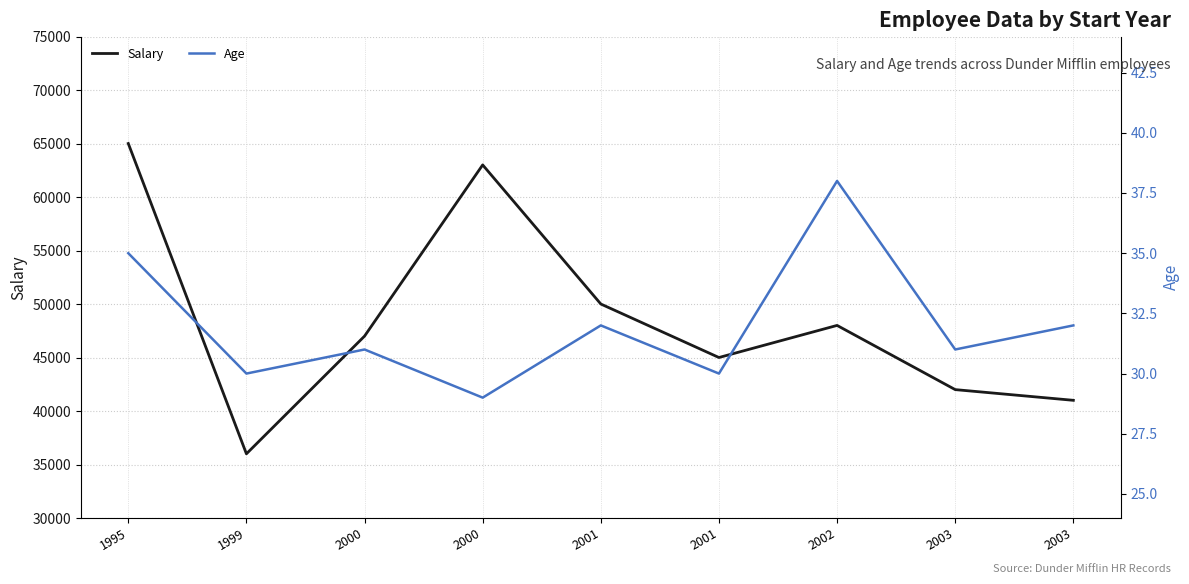

What are all the series names shown in the legend?

Salary, Age